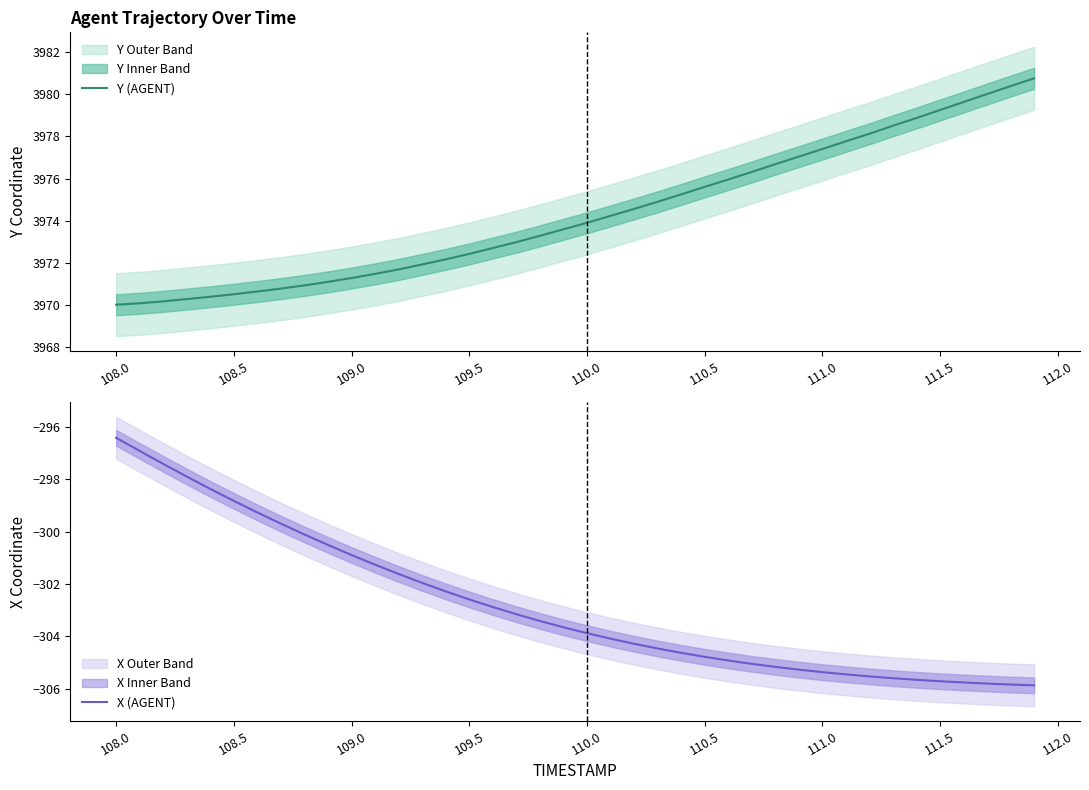

Reading left to right, extract all data points from this chart.

Y (AGENT): 3970.0	3970.1	3970.2	3970.3	3970.4	3970.5	3970.6	3970.8	3970.9	3971.1	3971.3	3971.5	3971.7	3971.9	3972.2	3972.4	3972.7	3973.0	3973.3	3973.6	3973.9	3974.2	3974.6	3974.9	3975.2	3975.6	3975.9	3976.3	3976.7	3977.0	3977.4	3977.8	3978.1	3978.5	3978.9	3979.3	3979.6	3980.0	3980.4	3980.8
X (AGENT): -296.4	-296.9	-297.4	-297.9	-298.4	-298.8	-299.3	-299.7	-300.1	-300.5	-300.9	-301.3	-301.6	-302.0	-302.3	-302.6	-302.9	-303.2	-303.4	-303.7	-303.9	-304.1	-304.3	-304.5	-304.6	-304.8	-304.9	-305.1	-305.2	-305.3	-305.4	-305.5	-305.5	-305.6	-305.7	-305.7	-305.8	-305.8	-305.8	-305.9